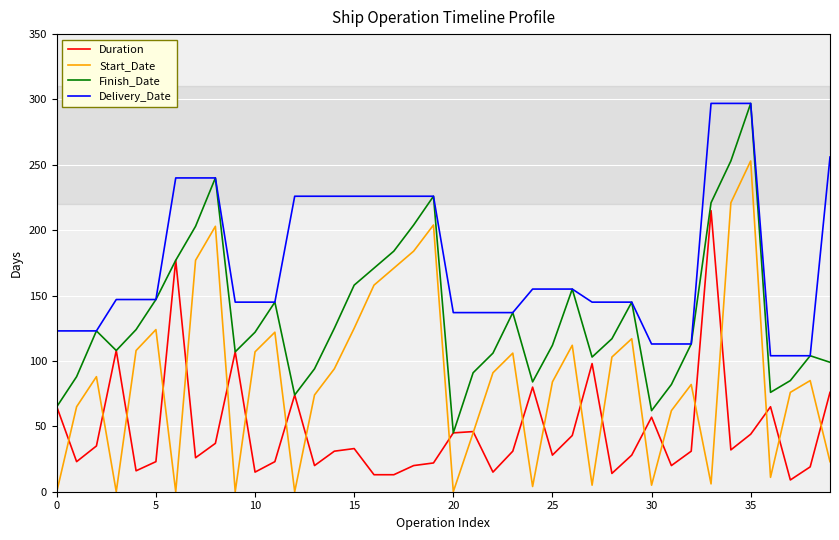

Which series has the largest total across all categories?

Delivery_Date